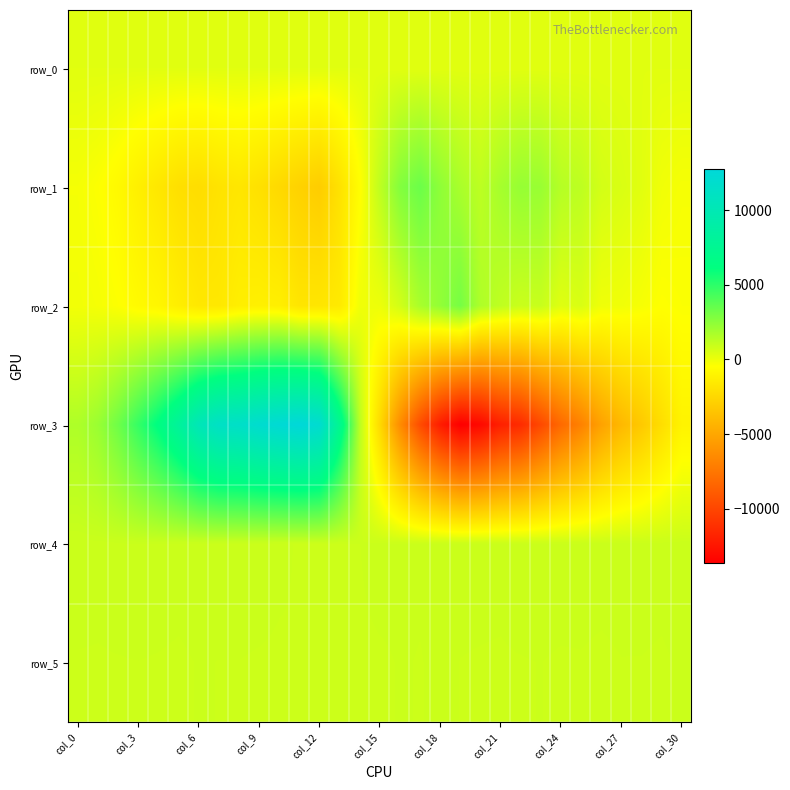

Reading right to left, list all the values displayed in this chart.

row_0: 324.0	323.9	323.9	323.8	323.8	323.8	323.7	323.7	323.6	323.5	323.5	323.5	323.4	323.4	323.3	323.2	323.2	323.1	323.1	323.0	323.0	322.9	322.9	322.8	322.8	322.7	322.7	322.6	322.6	322.5	322.5
row_1: -224.0	-84.0	328.0	531.0	687.0	1250.0	1453.0	2184.0	2256.0	1859.0	1266.0	1750.0	2452.0	3370.0	2760.0	1224.0	-516.0	-1928.0	-3010.0	-2754.0	-2382.0	-1998.0	-1704.0	-1874.0	-2166.0	-2064.0	-1669.0	-1233.0	-739.0	-389.0	-200.0
row_2: -349.0	-436.0	-235.0	-77.0	-46.0	543.0	381.0	990.0	928.0	1207.0	1637.0	3090.0	2373.0	1791.0	723.0	15.0	-67.0	-1502.0	-1721.0	-1767.0	-1244.0	-1192.0	-1272.0	-1616.0	-1624.0	-1290.0	-882.0	-689.0	-398.0	-203.0	-120.0
row_3: -1019.0	-2115.0	-3194.0	-4048.0	-5214.0	-6891.0	-8134.0	-9814.0	-11336.0	-11941.0	-13126.0	-13641.0	-12100.0	-9648.0	-6330.0	-2339.0	1337.0	7366.0	12075.0	12737.0	12423.0	12051.0	11514.0	11304.0	10278.0	8183.0	6350.0	4786.0	3298.0	2171.0	1634.0
row_4: 921.0	910.0	915.0	919.0	916.0	918.0	915.0	913.0	912.0	900.0	903.0	902.0	903.0	894.0	900.0	910.0	887.0	881.0	887.0	883.0	897.0	911.0	915.0	910.0	917.0	914.0	925.0	935.0	925.0	911.0	918.0
row_5: 893.0	881.0	886.0	886.0	877.0	884.0	883.0	888.0	886.0	884.0	885.0	887.0	895.0	886.0	890.0	881.0	879.0	879.0	885.0	886.0	882.0	884.0	887.0	887.0	890.0	880.0	884.0	887.0	885.0	883.0	884.0